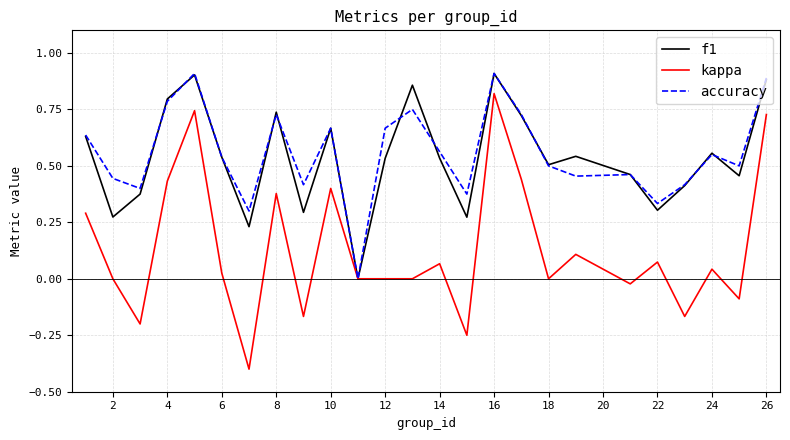

What is the smallest value displayed?

-0.4